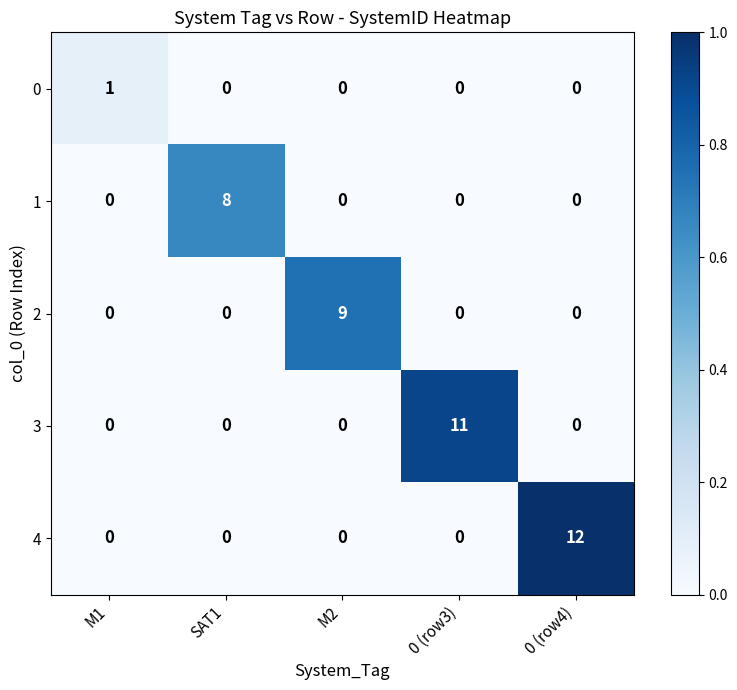

What is the difference between the 3 values at M1 and 0 (row3)?

11